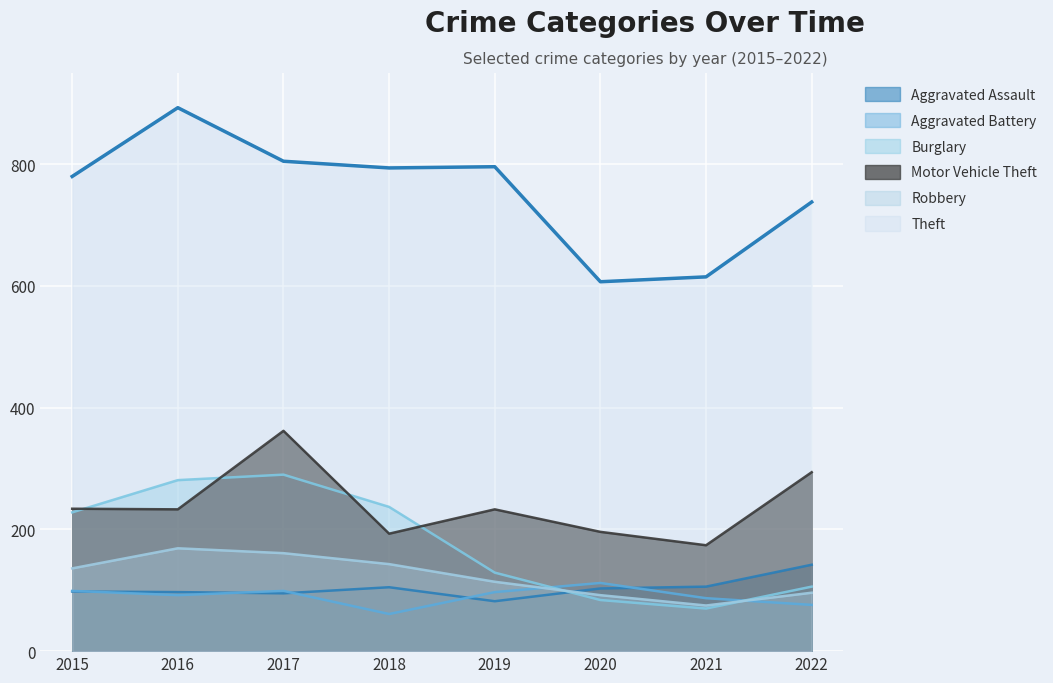

Where is the first local minimum for Burglary?

2021